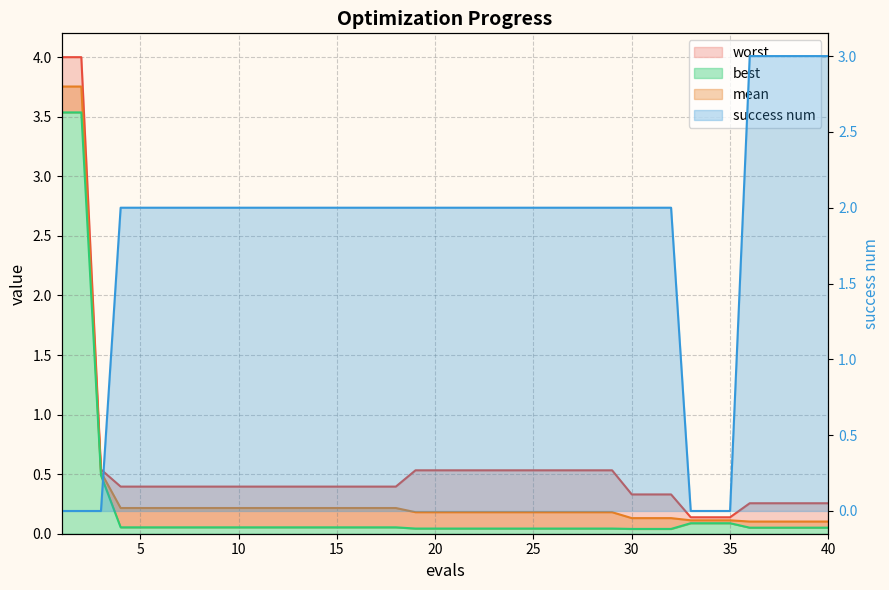

What is the value of the worst point at the 12th from the left?

0.4